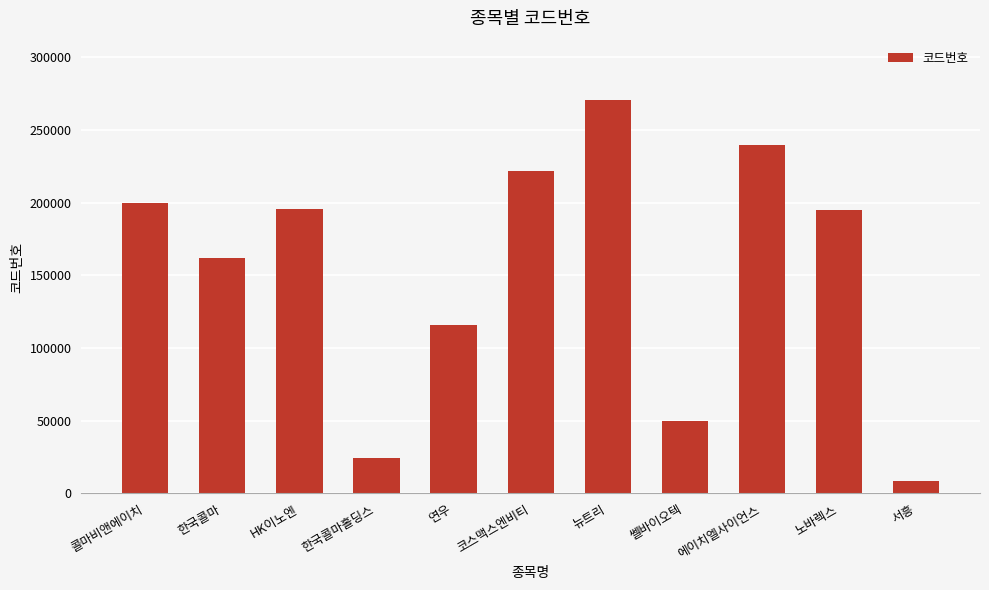

How many categories are shown in the chart?

11